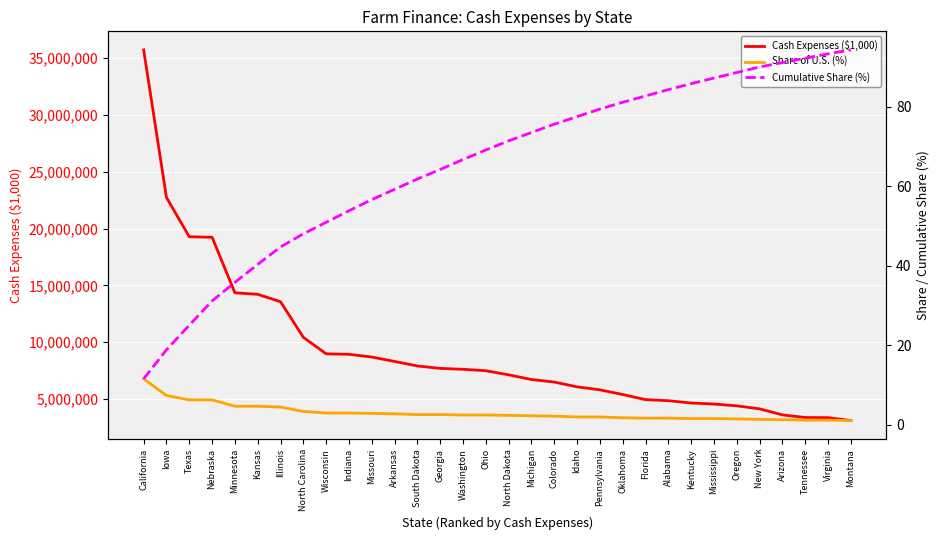

The Cash Expenses ($1,000) series shows 5675889.0 at Iowa. True or false?

False